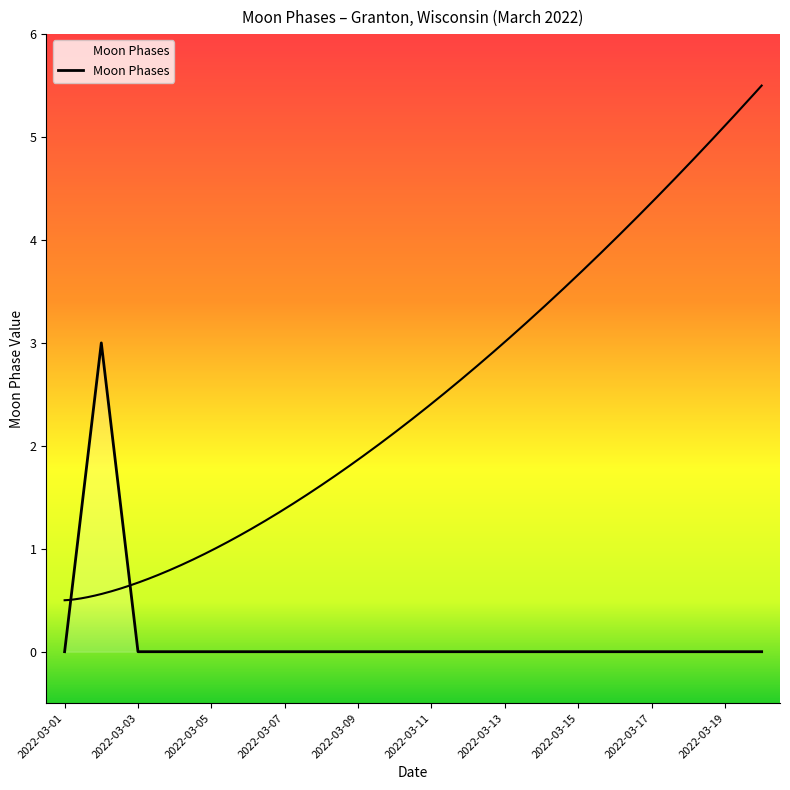

True or false: there are more than 2 points higher than both neighbors.

False